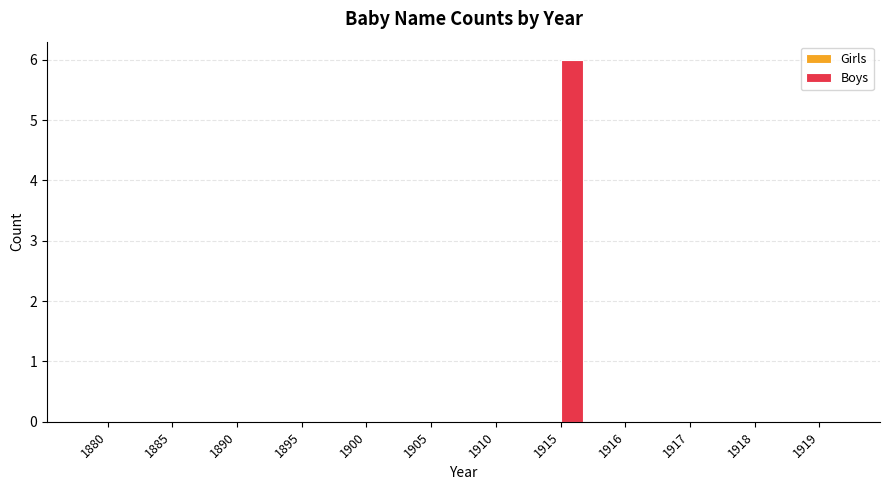

Is it true that the value at 1916 is 0?

True